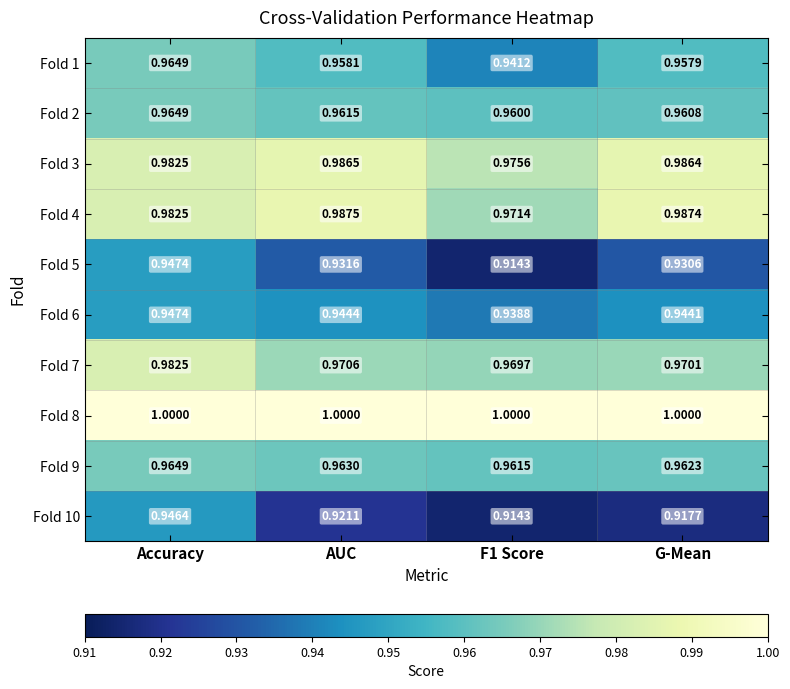

Which category has the highest value in the Fold 9 series?

Accuracy